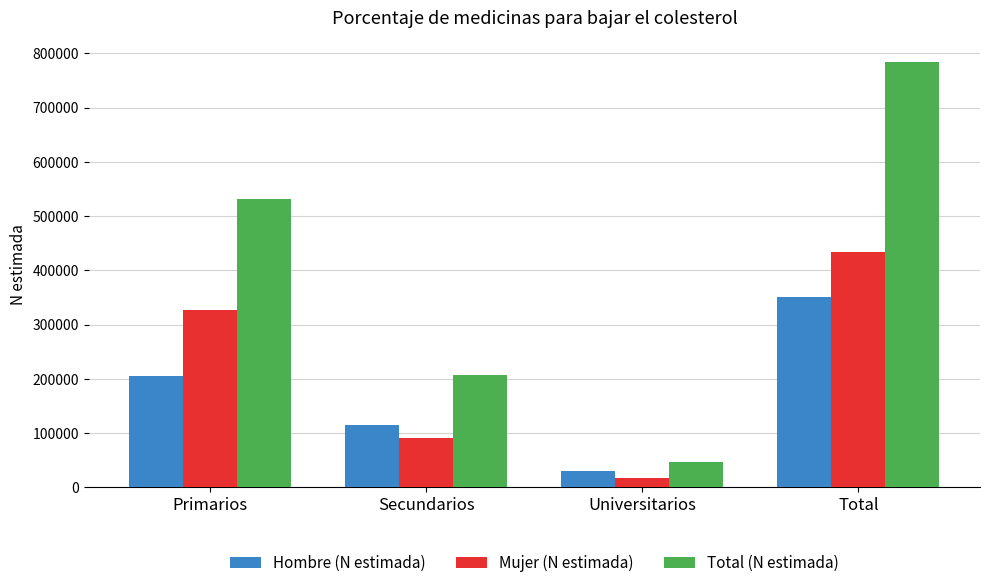

List the series in order of their peak value, lowest first.

Hombre (N estimada), Mujer (N estimada), Total (N estimada)